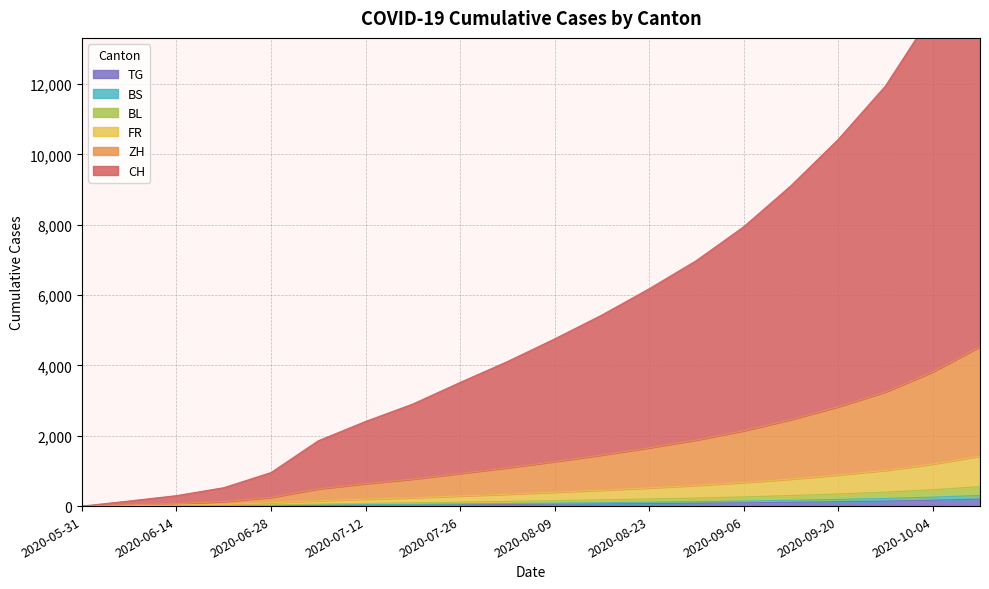

At how many categories does at least one series exceed 5220?

9